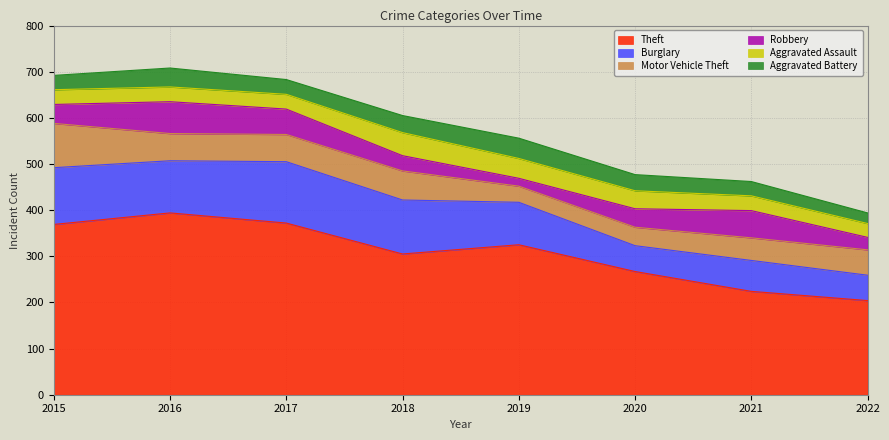

How many series are shown in this chart?

6